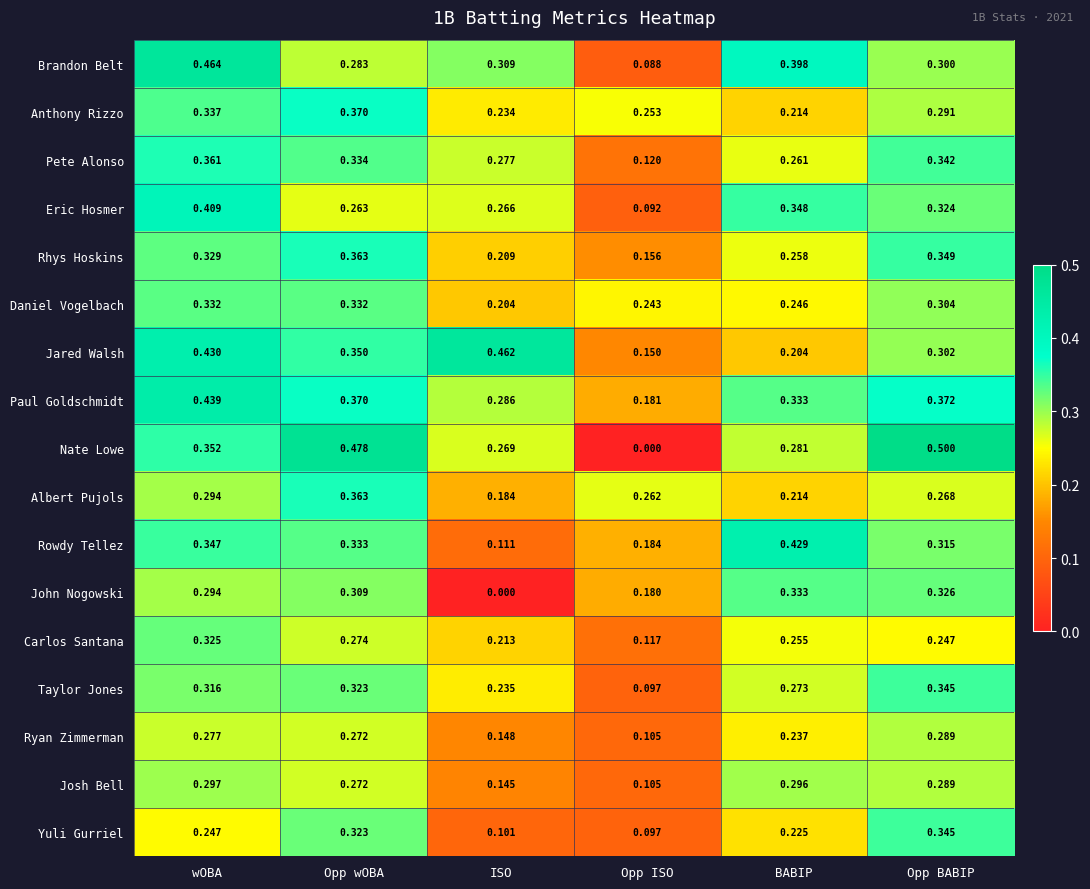

List the labels in order of Taylor Jones value, smallest first.

Opp ISO, ISO, BABIP, wOBA, Opp wOBA, Opp BABIP